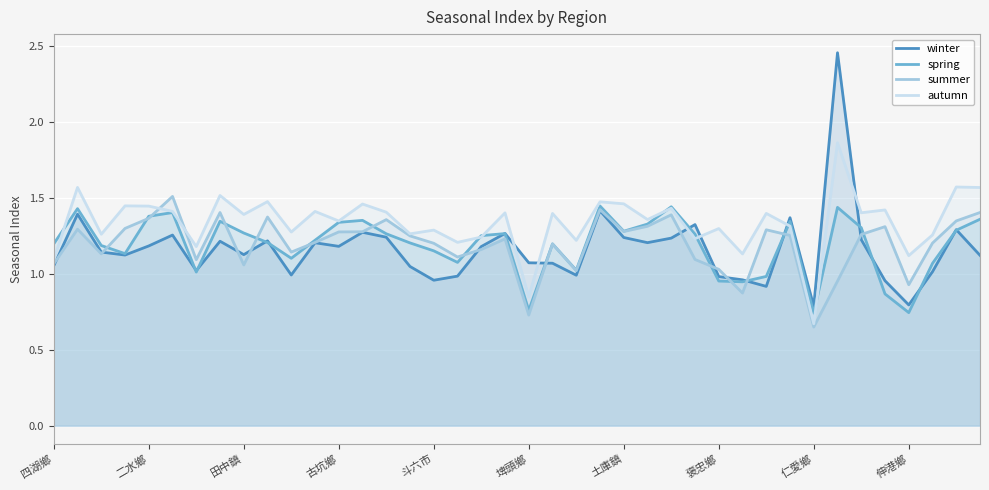

True or false: winter and autumn cross at least once.

True